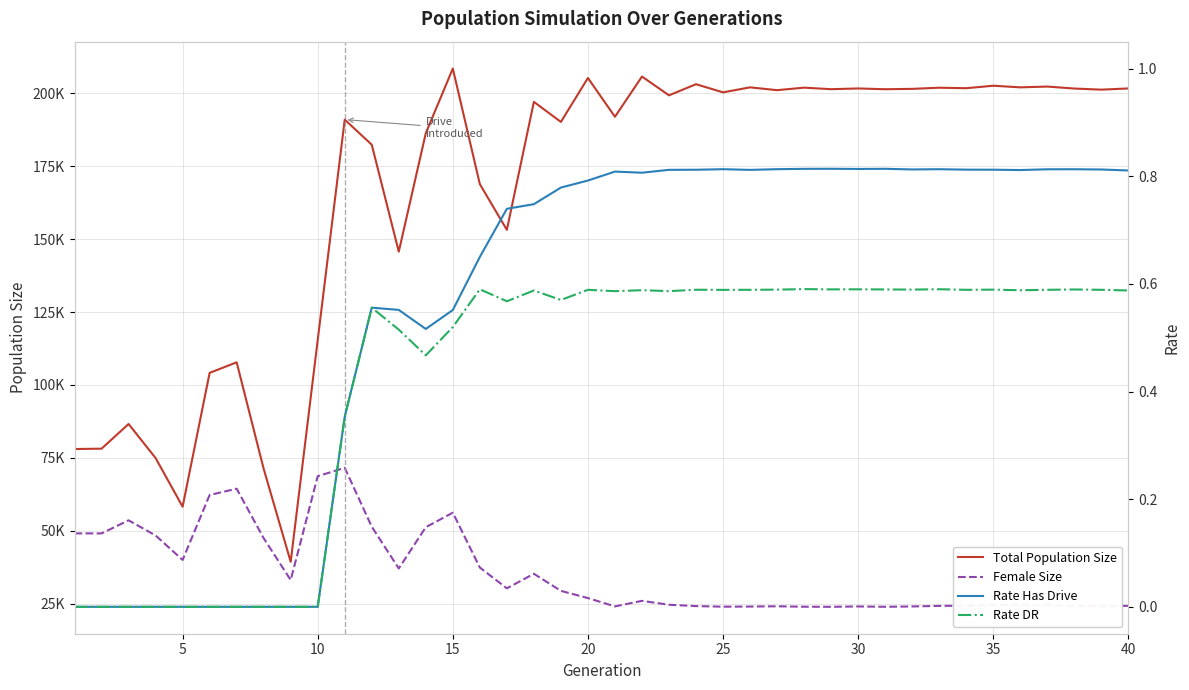

At which category does Female Size reach its first local valley?

5